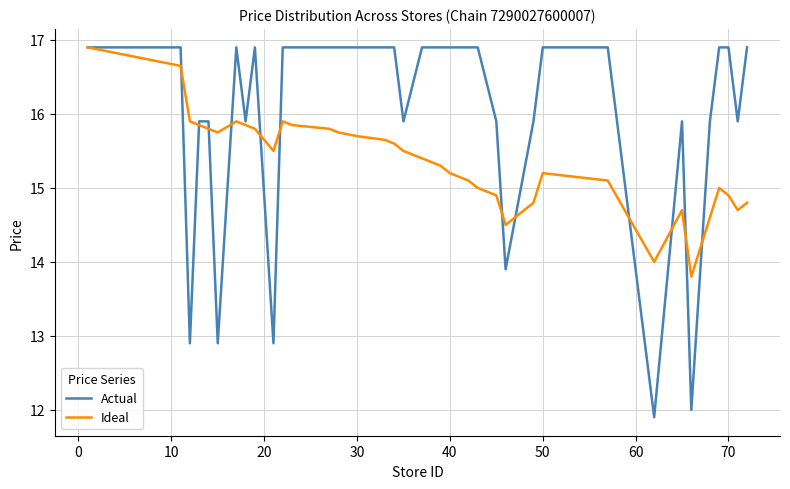

At how many categories does at least one series exceed 15?

37